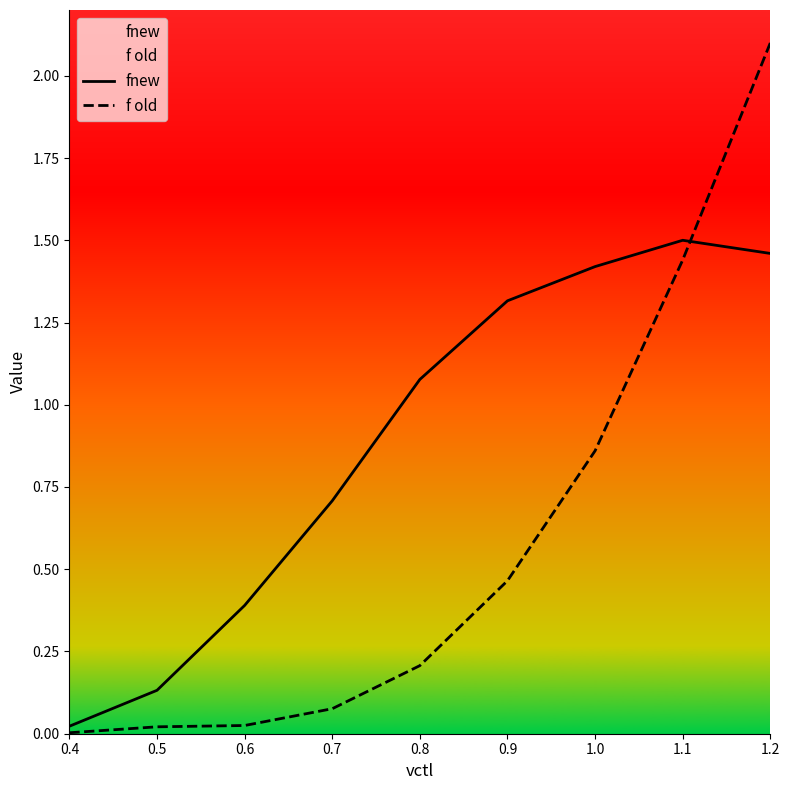

What is the average value of the fnew series?

0.9